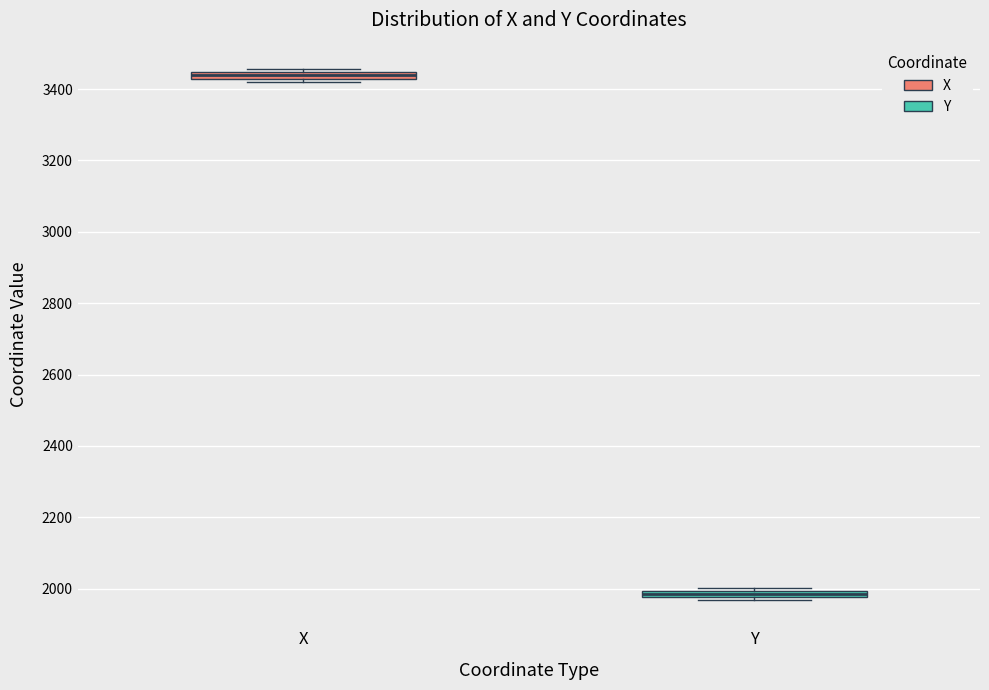

Where is the upper edge of the box for X on the y-axis? The values are not printed on the chart, so give them approximately, as read against the axis.

3440